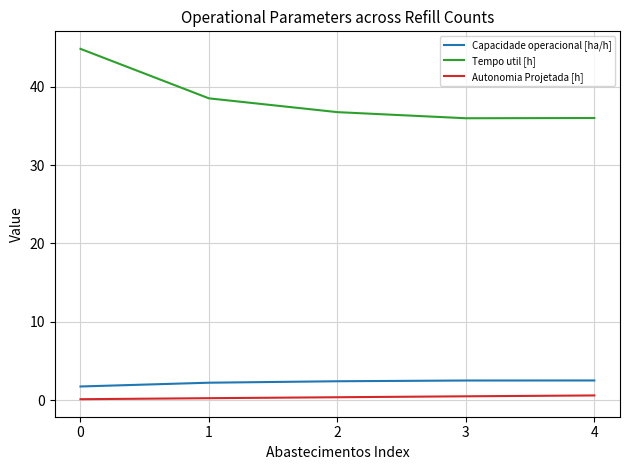

True or false: Tempo util [h] and Autonomia Projetada [h] cross at least once.

False